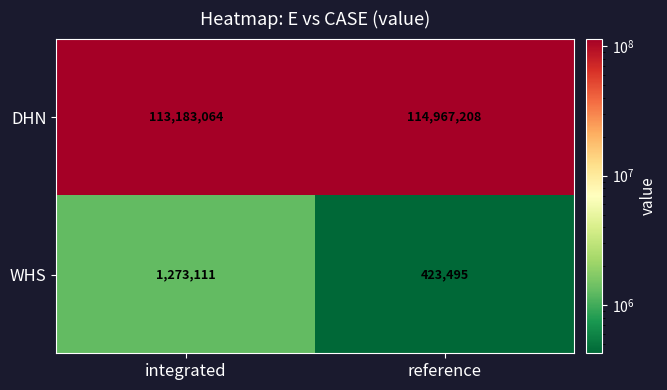

Read the WHS value at reference, to the nearest 10.

423500